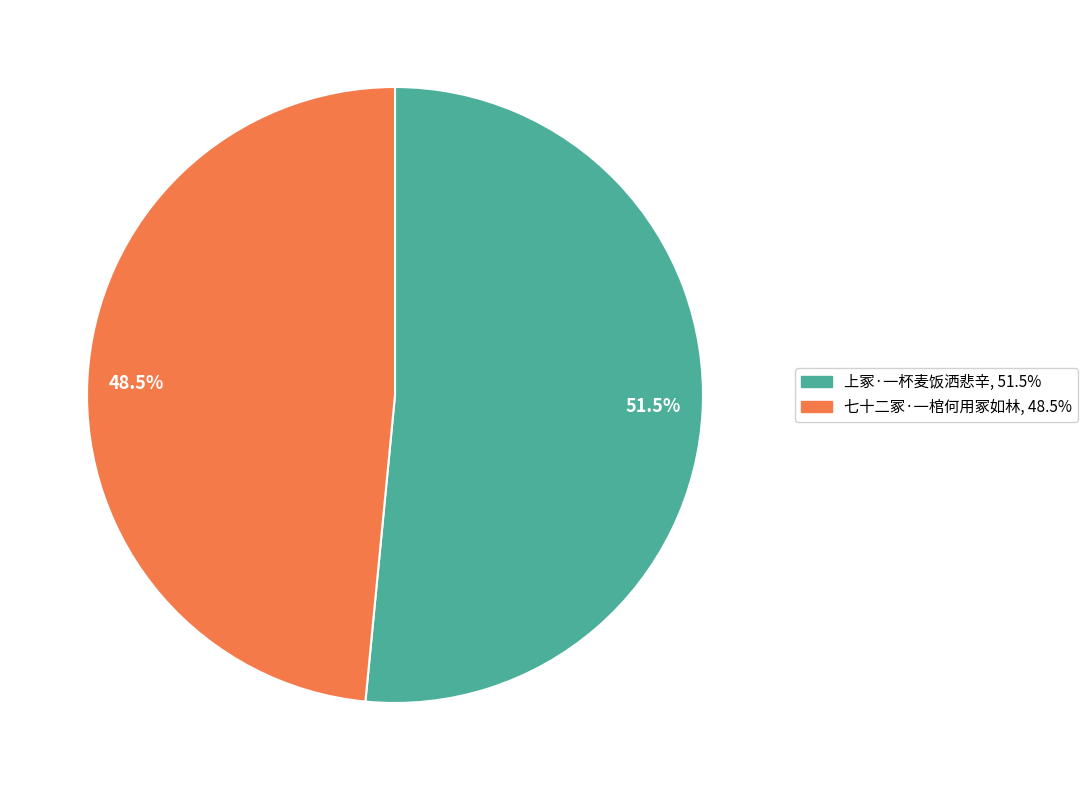

Approximately how many times larger is the value at 51.5% compared to 48.5%?

1.1